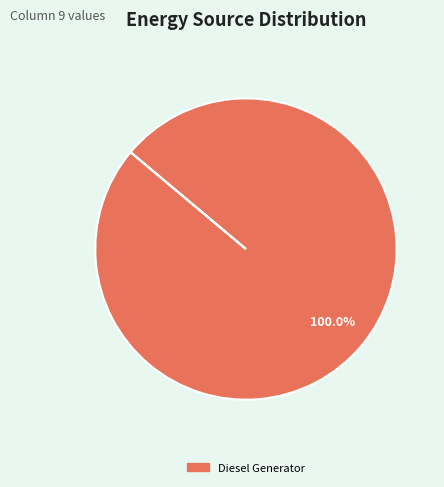

Does any single category account for the majority?

Yes